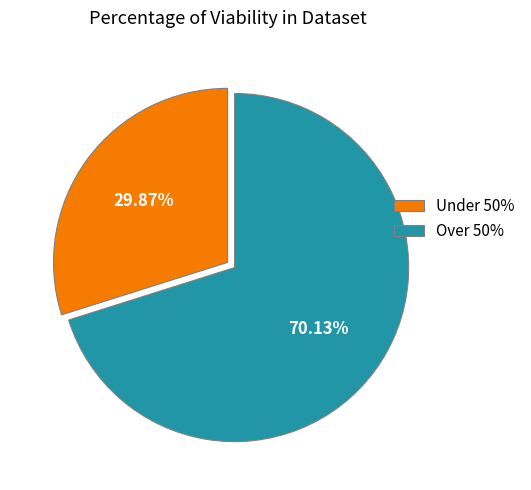

Count the number of slices in the pie.

2